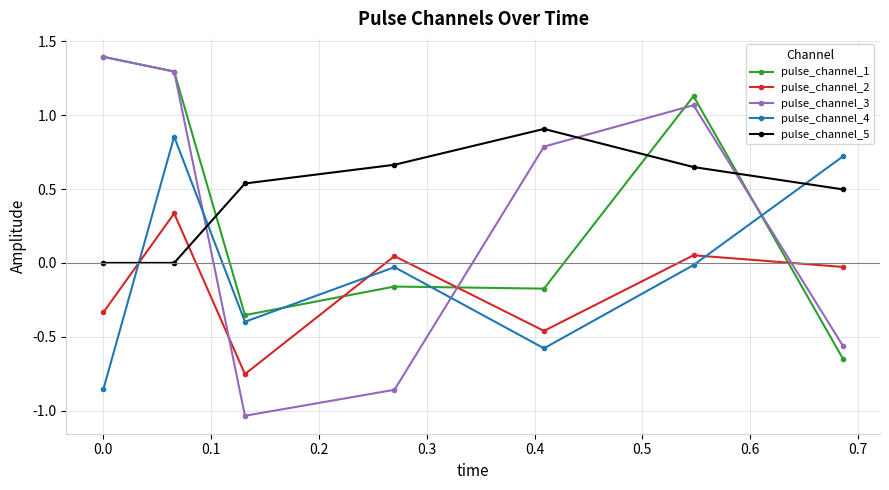

In pulse_channel_5, how many points are higher than both neighbors (excluding endpoints)?

1